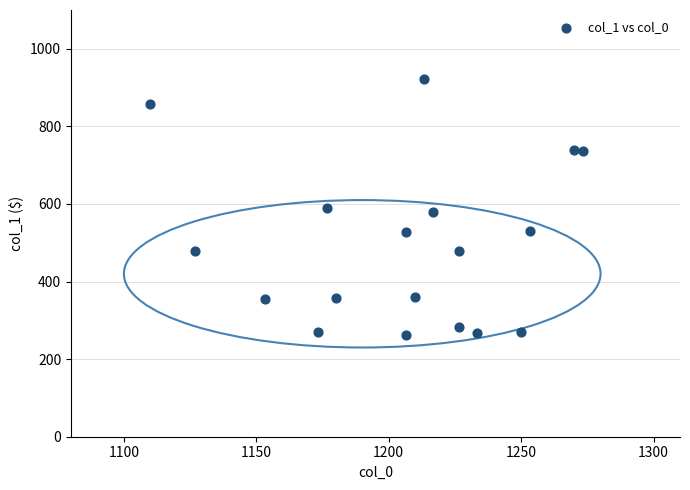

What is the range of Y values (max minus min)?

658.1